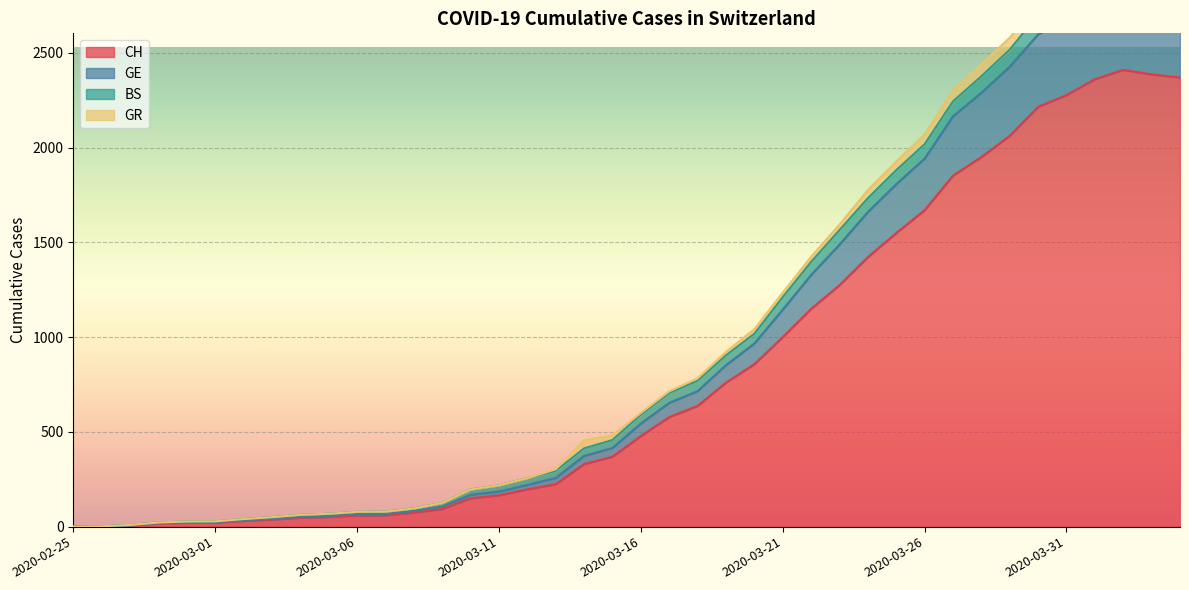

What position from the left is 2020-03-29?

34